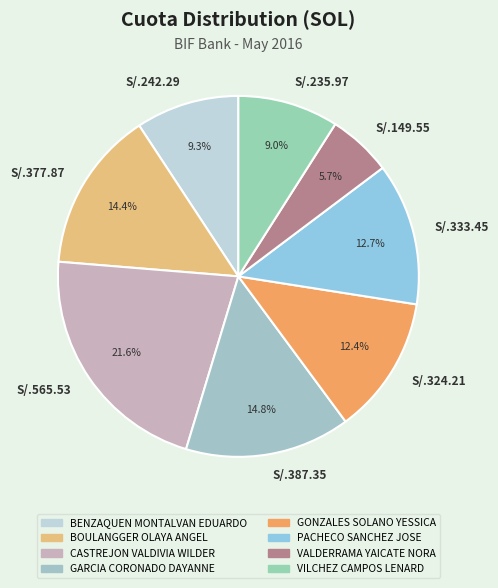

Approximately how many times larger is the value at S/.235.97 compared to S/.149.55?

1.6